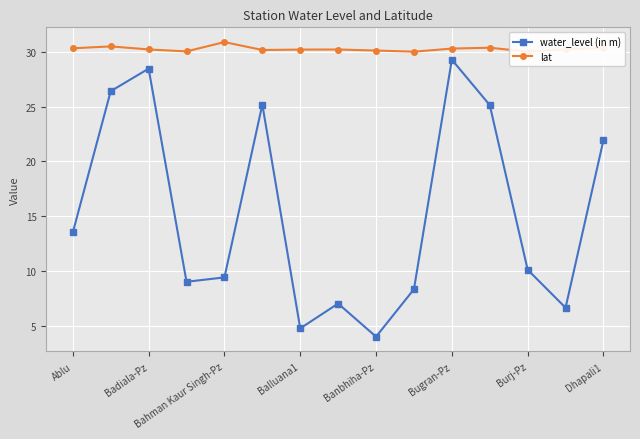

What is the smallest value displayed?

4.0